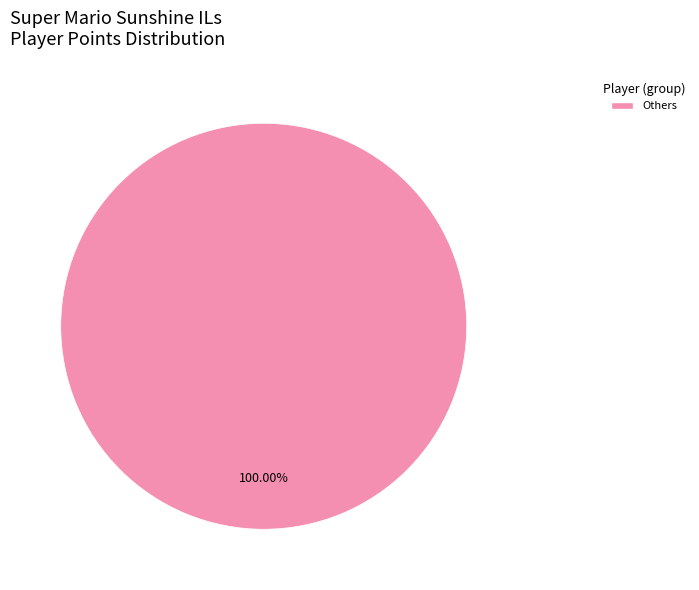

Does any single category account for the majority?

Yes